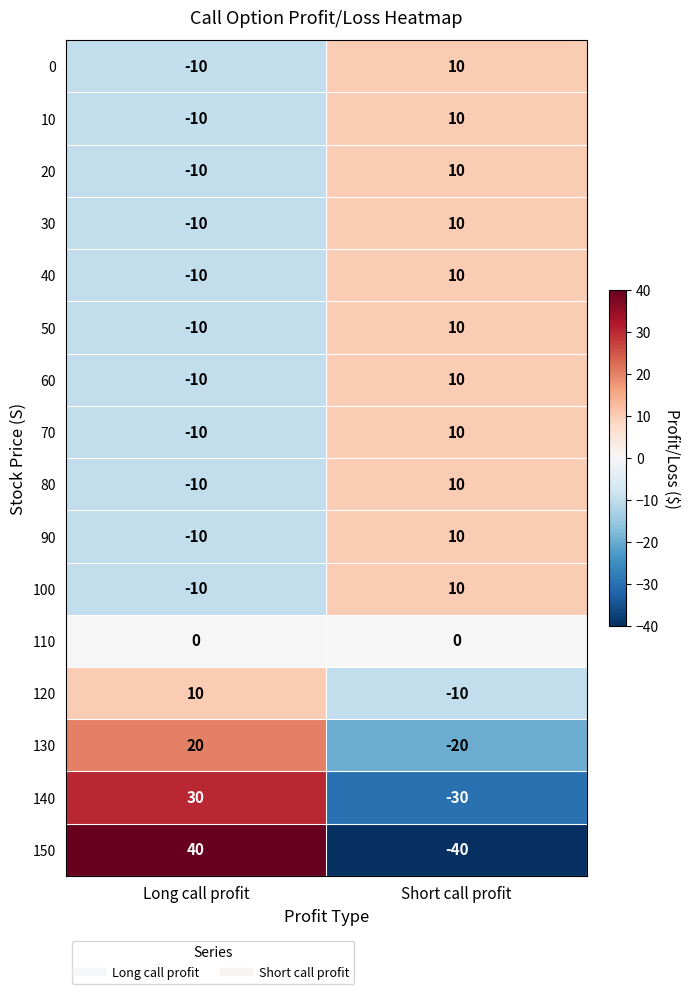

What is the smallest value displayed?

-40